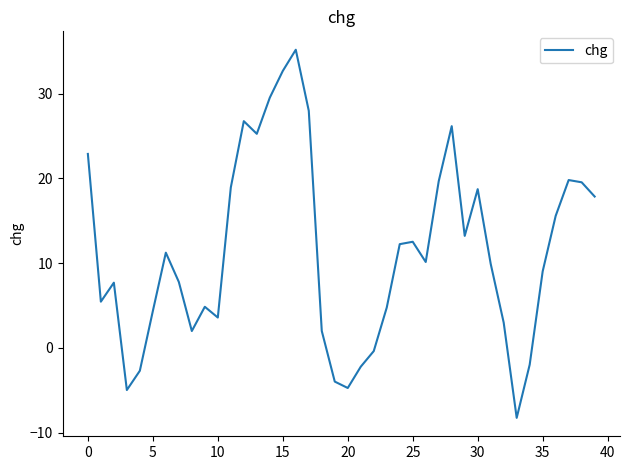

Does the chart display data point markers on the line(s)?

No